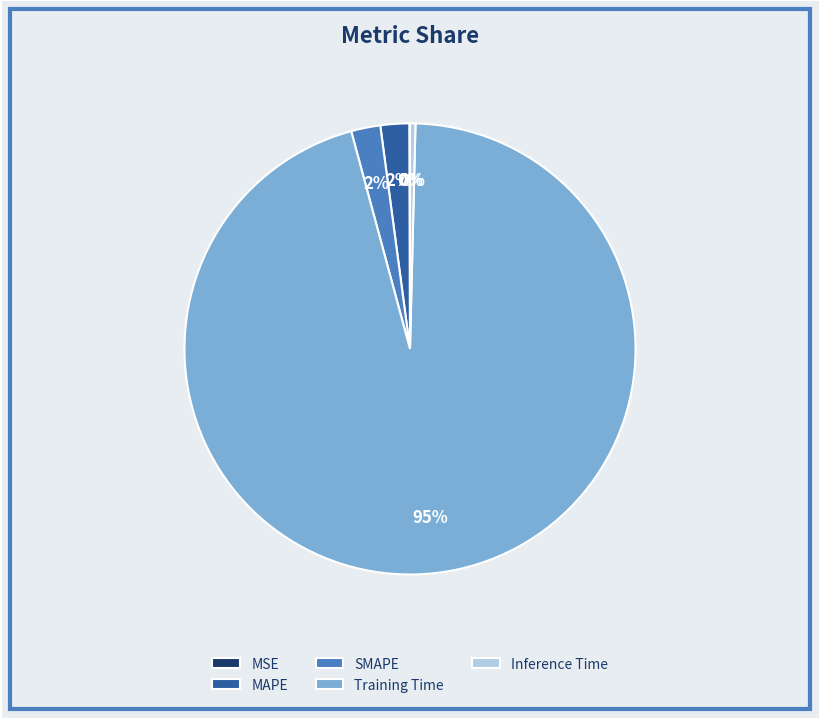

Is it true that Inference Time is 0% of the pie?

True